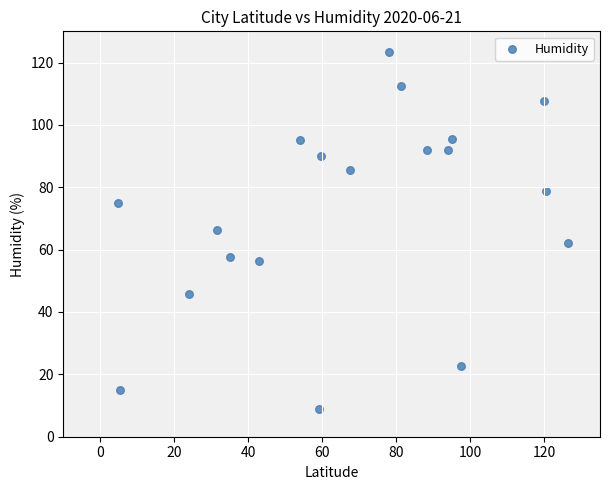

What is the range of Y values (max minus min)?

114.3